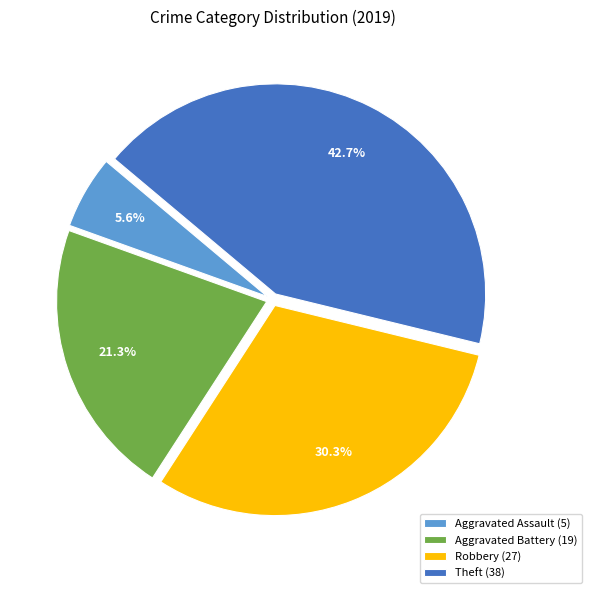

Which category has the smallest portion of the pie?

Aggravated Assault